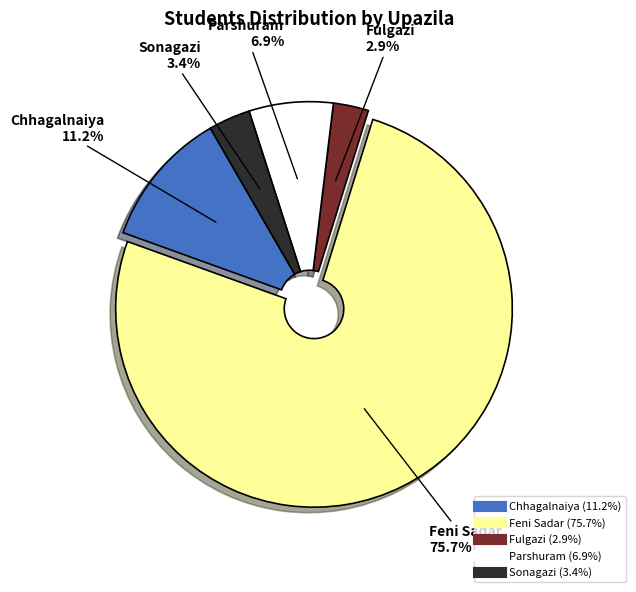

To the nearest percent, what is the difference between the largest and smallest slice percentages?

73%